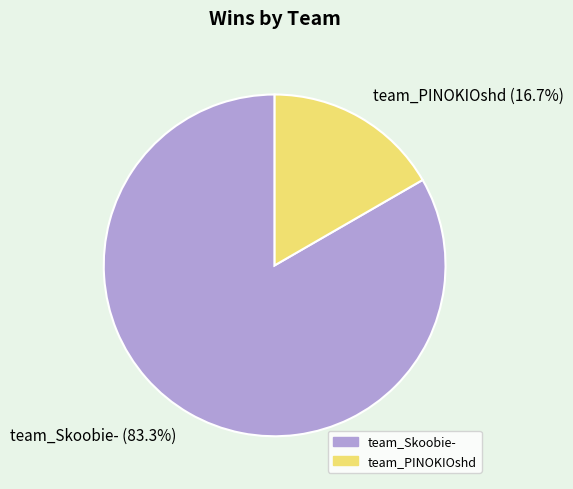

To the nearest percent, what is the difference between the largest and smallest slice percentages?

67%